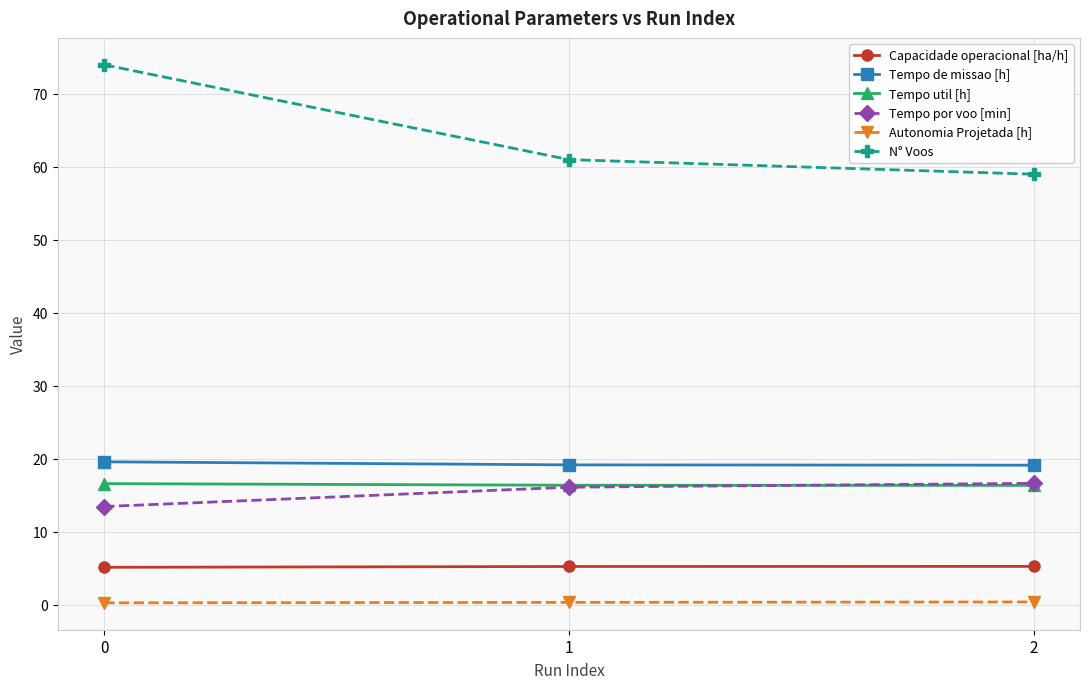

True or false: Autonomia Projetada [h] has a value of 0.4 at 2.

True